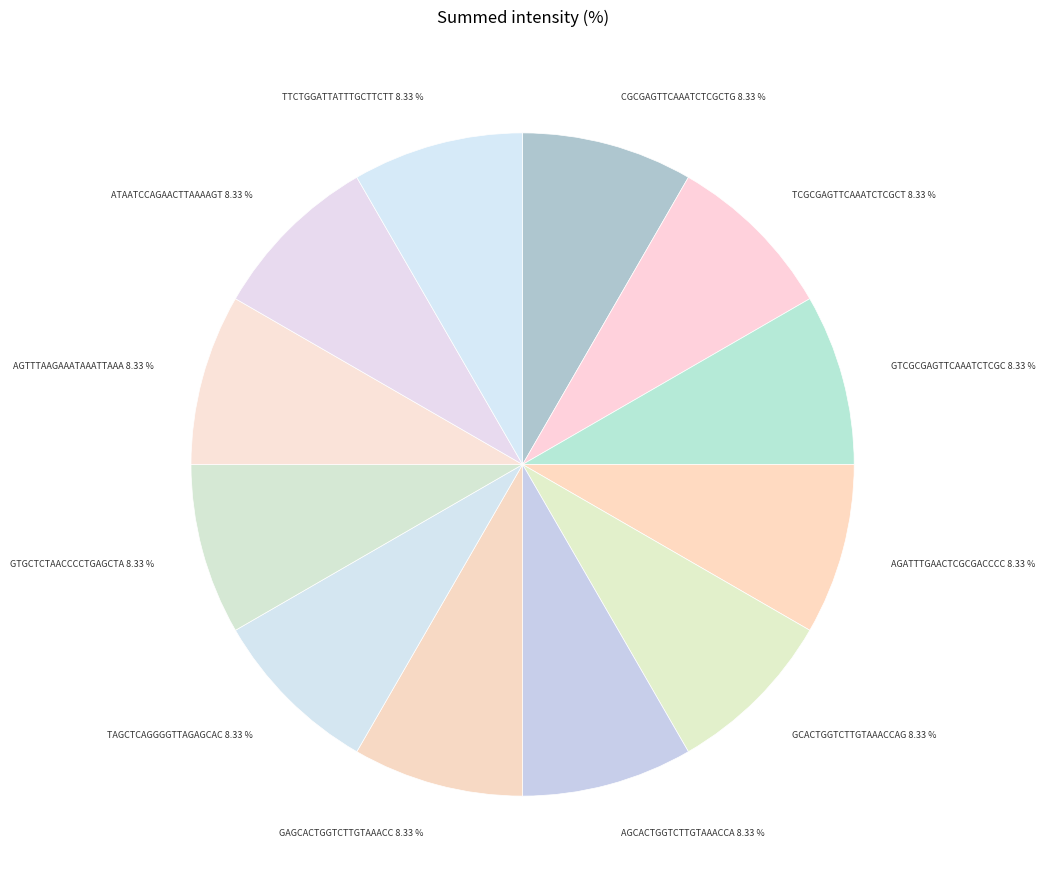

How many slices are in this pie chart?

12